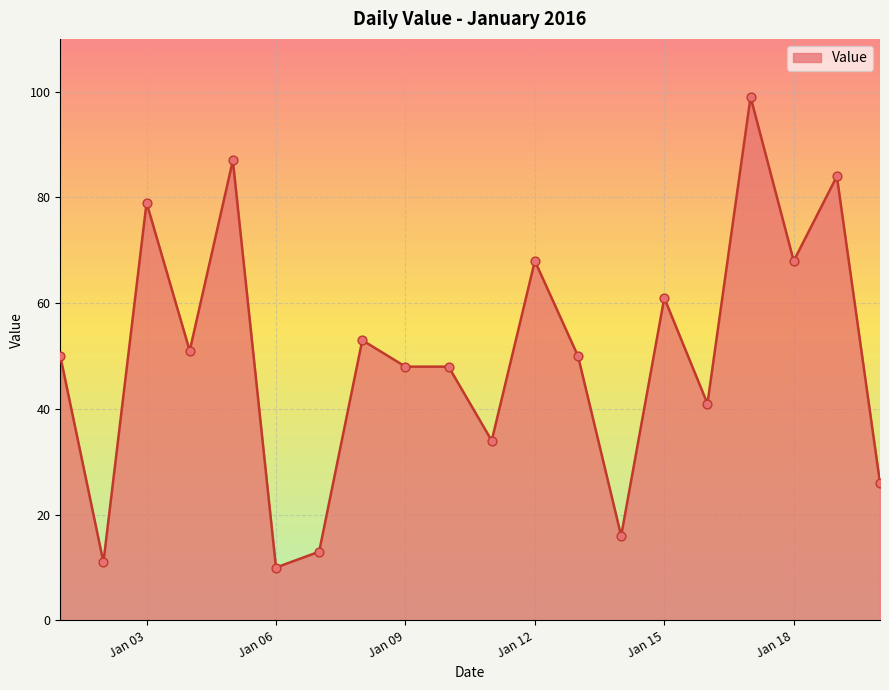

What is the greatest value displayed?

99